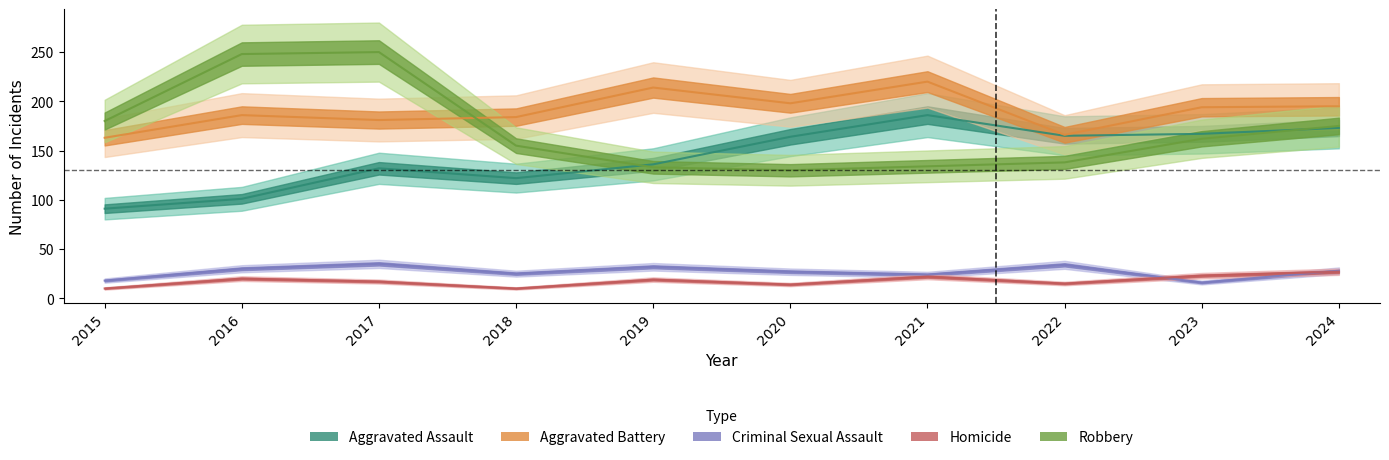

In Aggravated Battery, how many points are higher than both neighbors (excluding endpoints)?

3